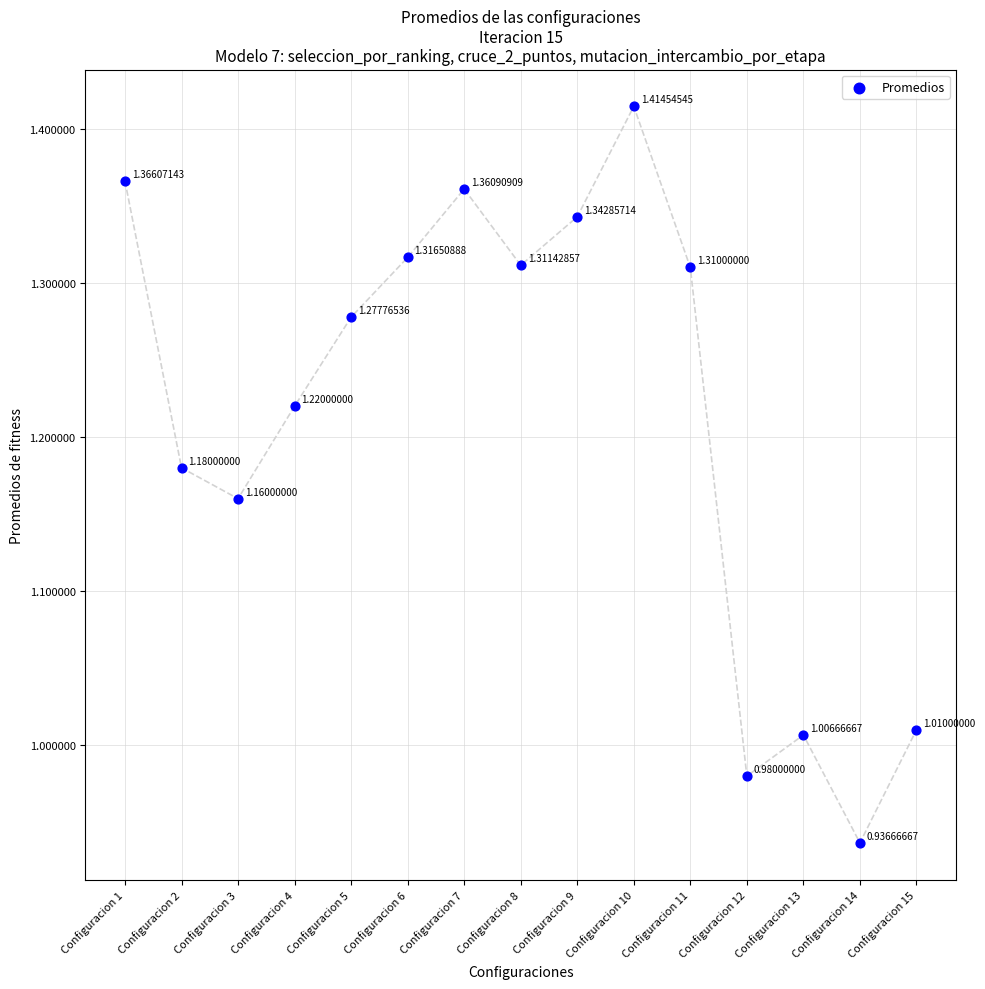

What is the range of Y values (max minus min)?

0.5